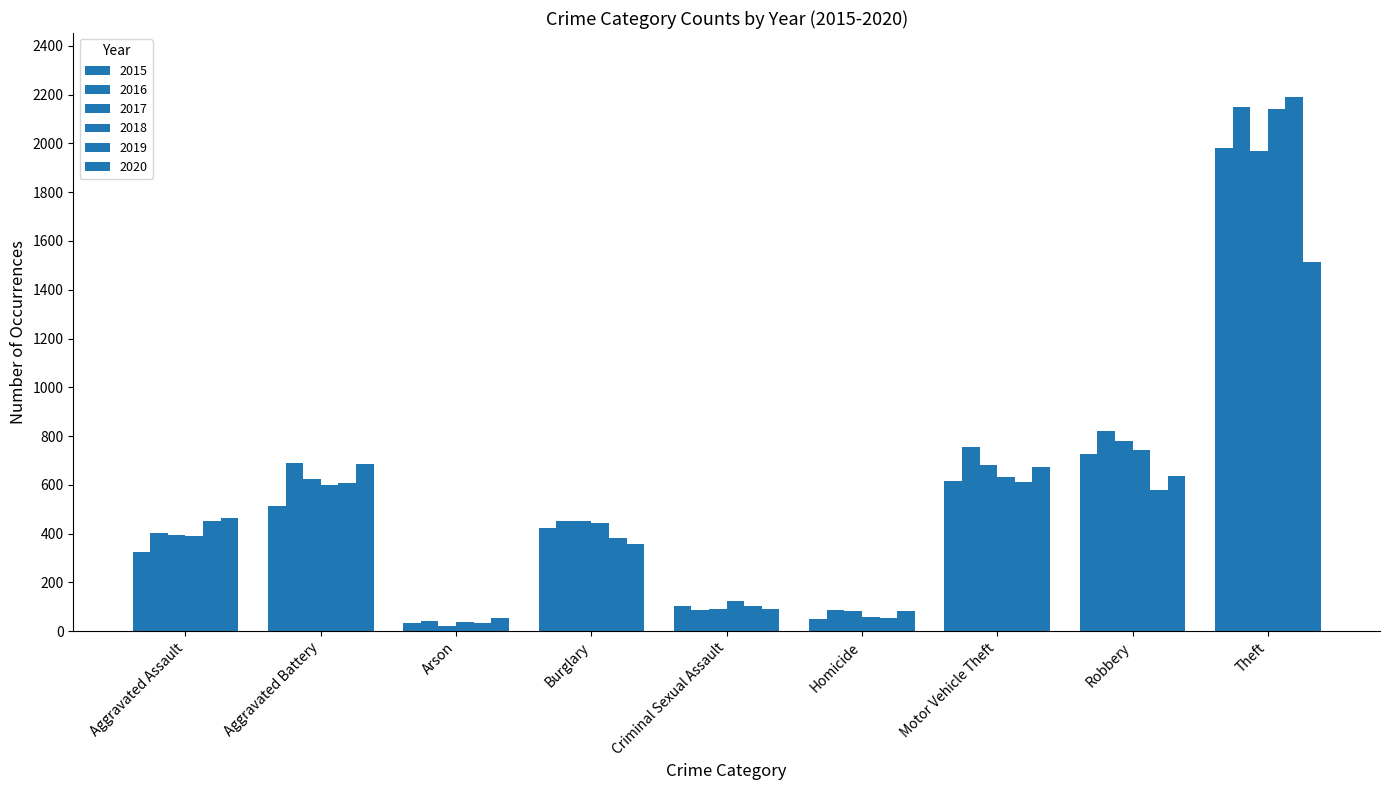

How many data points does each series have?

9